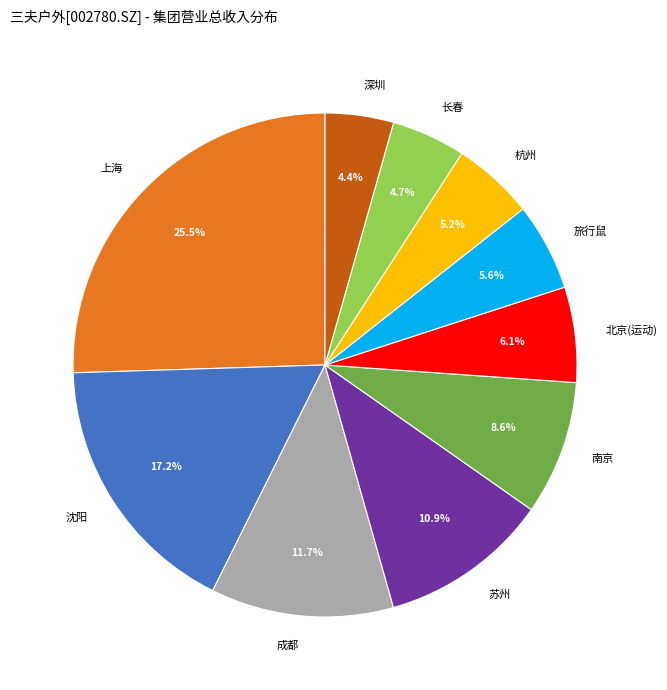

Does any single category account for the majority?

No